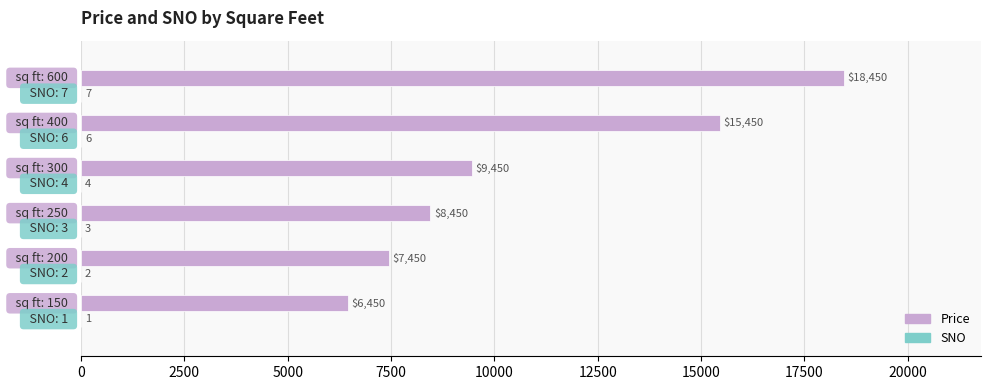

Which series has the largest range (max minus min)?

Price